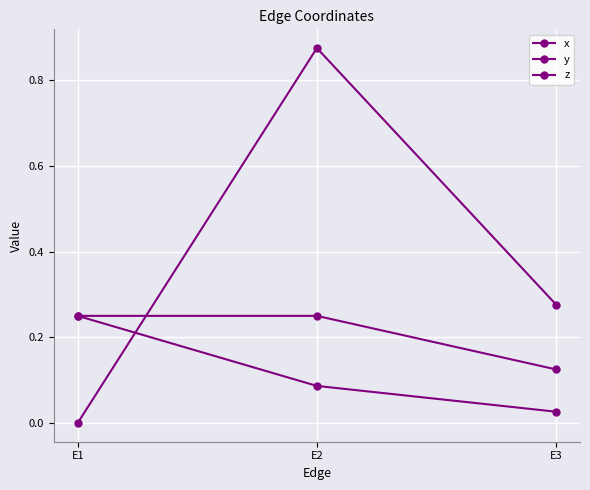

Which series has the largest total across all categories?

x